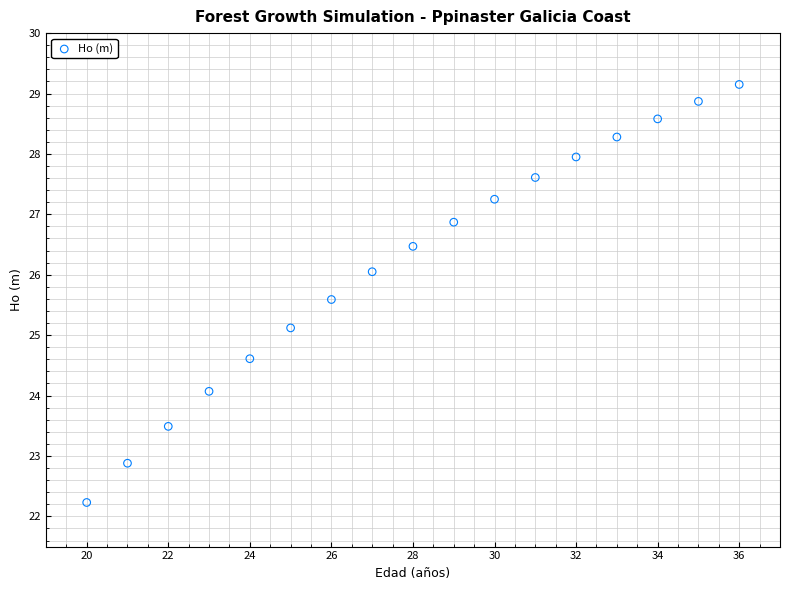

What Y value in the scatter plot is closest to 25?

25.1